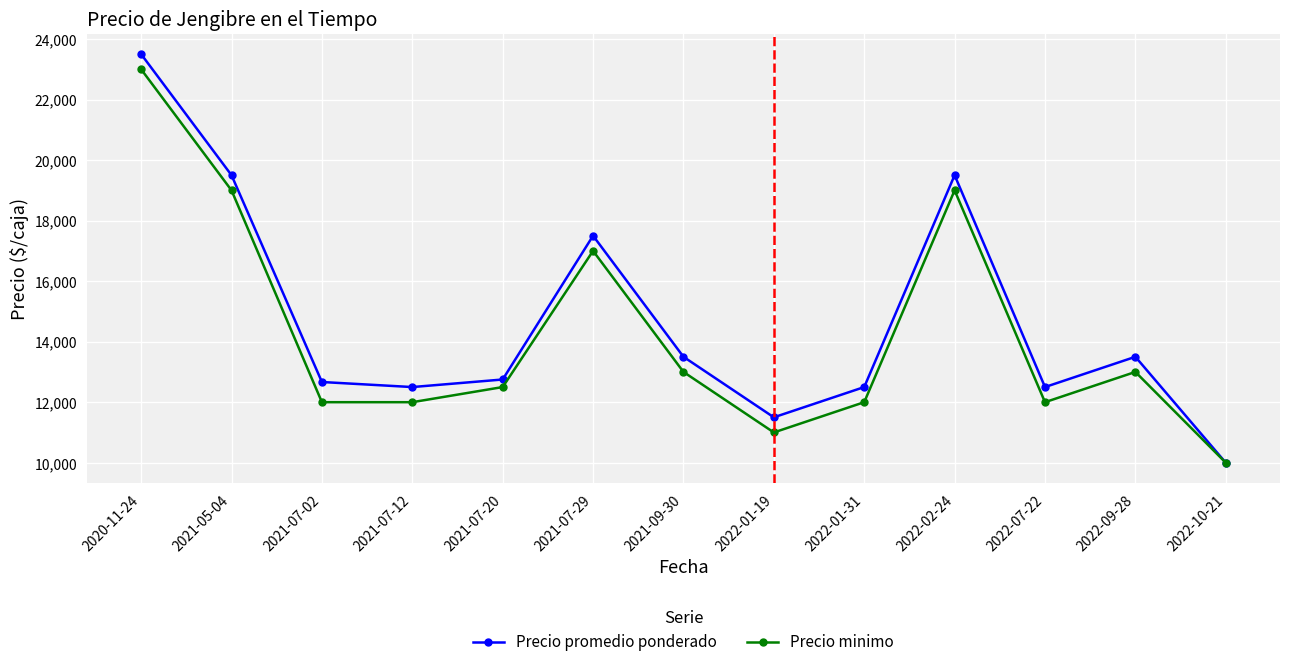

What is the approximate value of Precio minimo at 2021-07-02?

12000